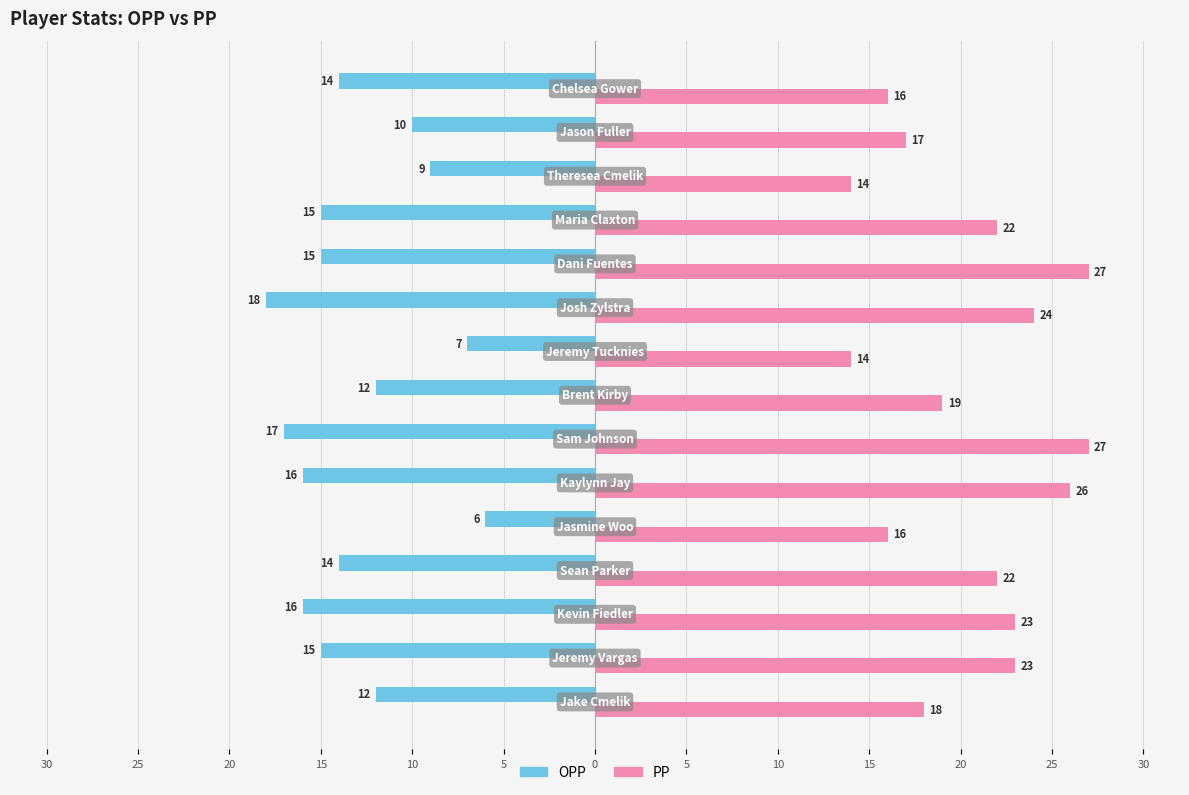

What are all the series names shown in the legend?

OPP, PP